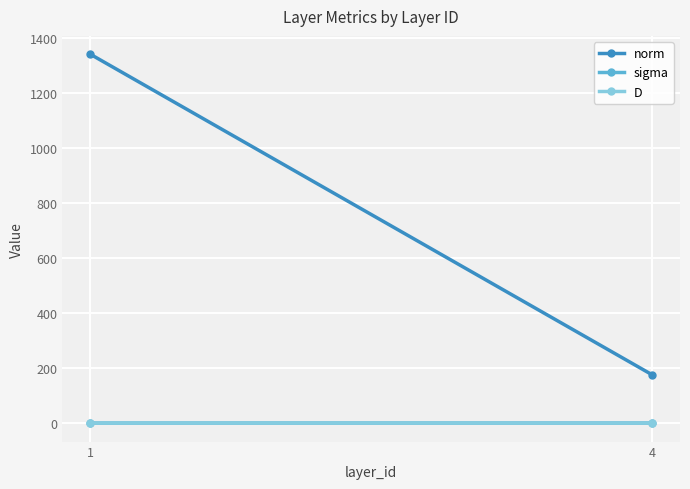

Which category has the highest value in the sigma series?

4